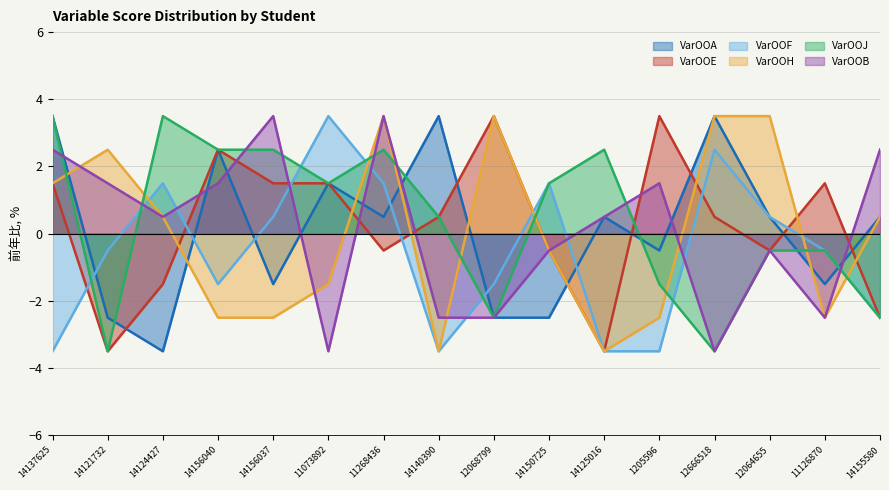

Between 11073892 and 14125016, which series saw the biggest shift?

VarOOF